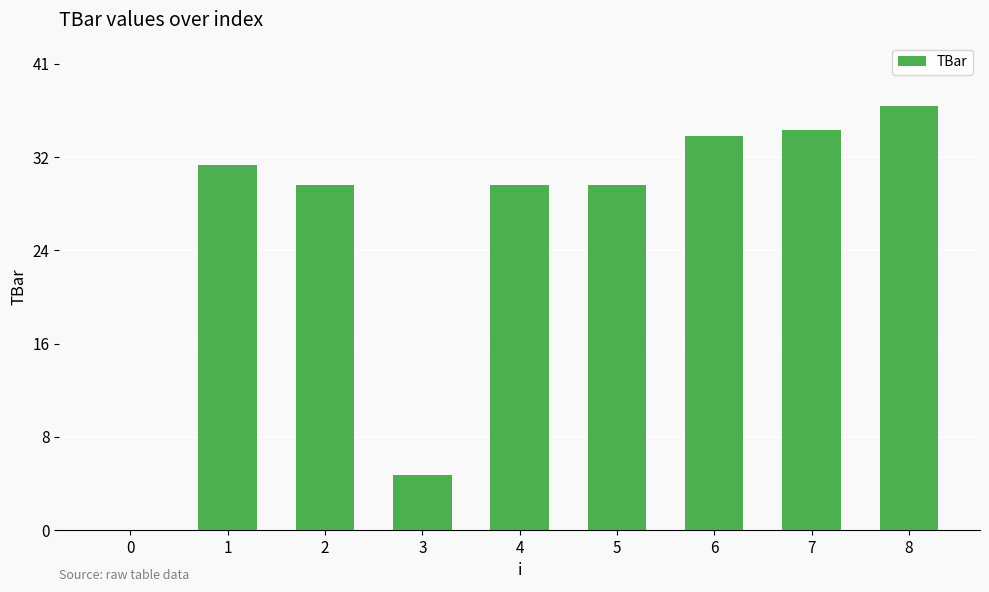

What is the change in value from 4 to 8?

+6.9